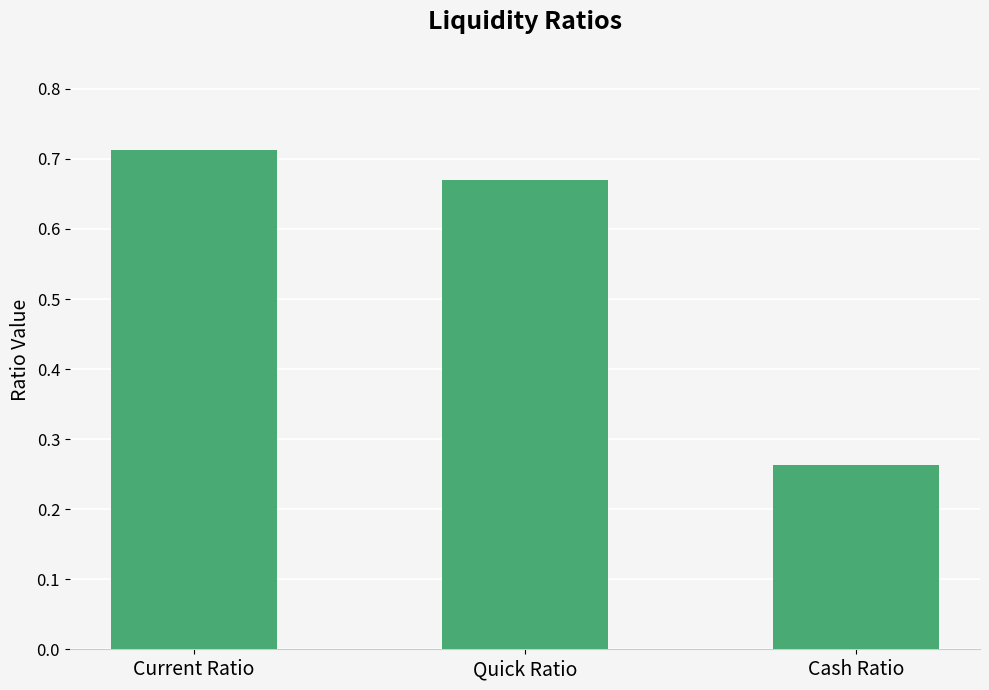

Rank the categories by value from lowest to highest.

Cash Ratio, Quick Ratio, Current Ratio